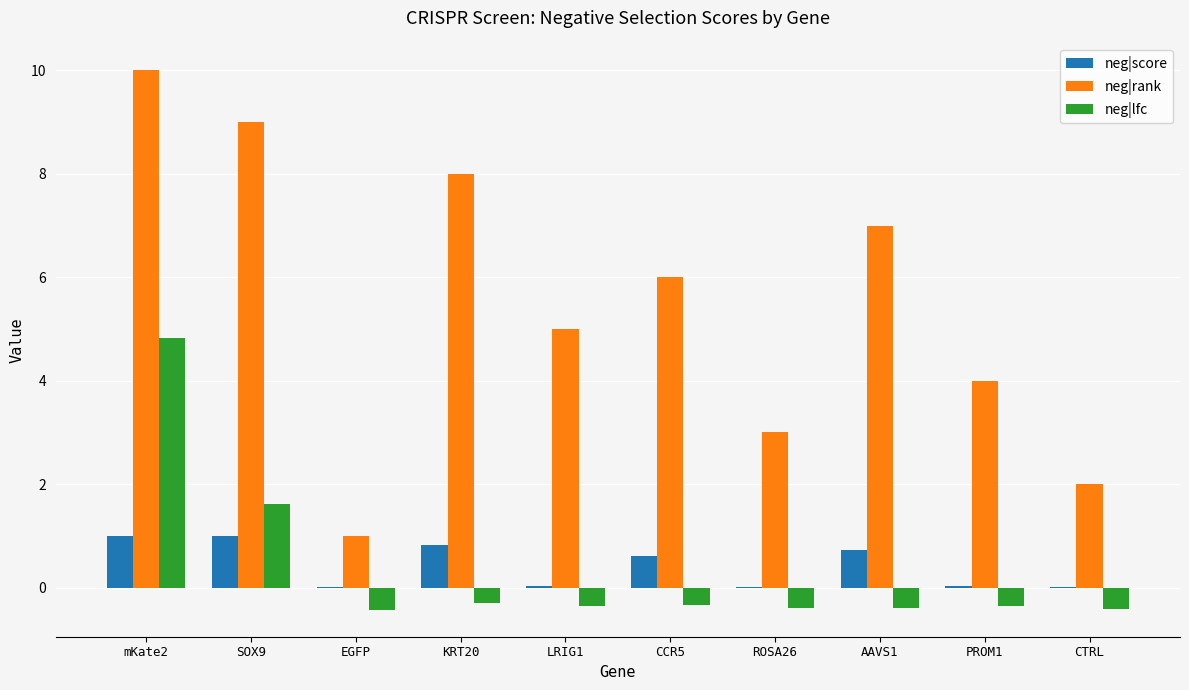

What is the sum of the neg|lfc values at ROSA26 and SOX9?

1.2